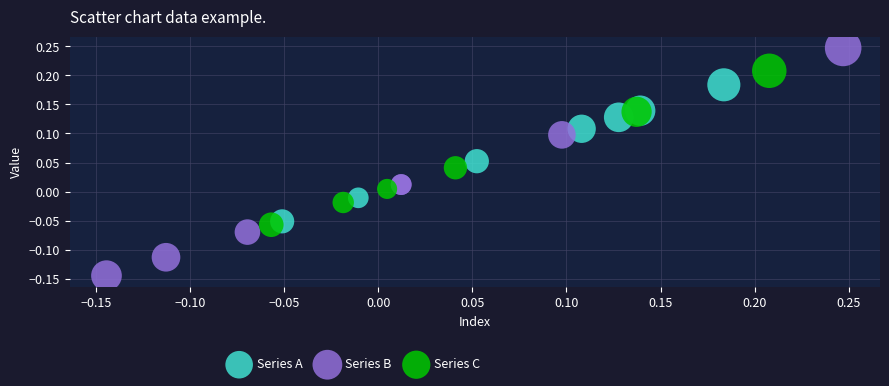

Which series reaches the maximum Y coordinate?

Series B